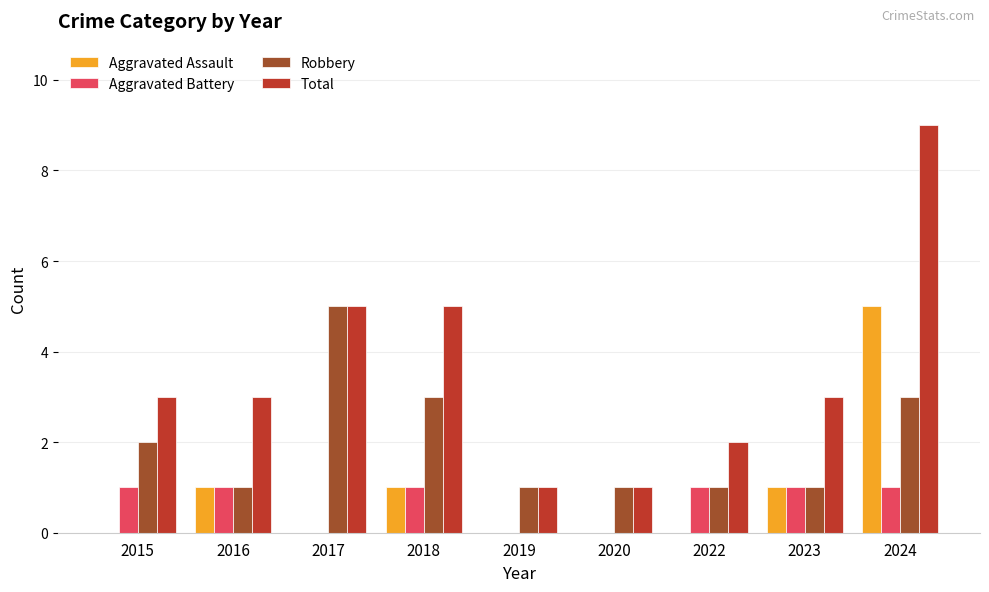

What is the maximum value for Aggravated Battery?

1